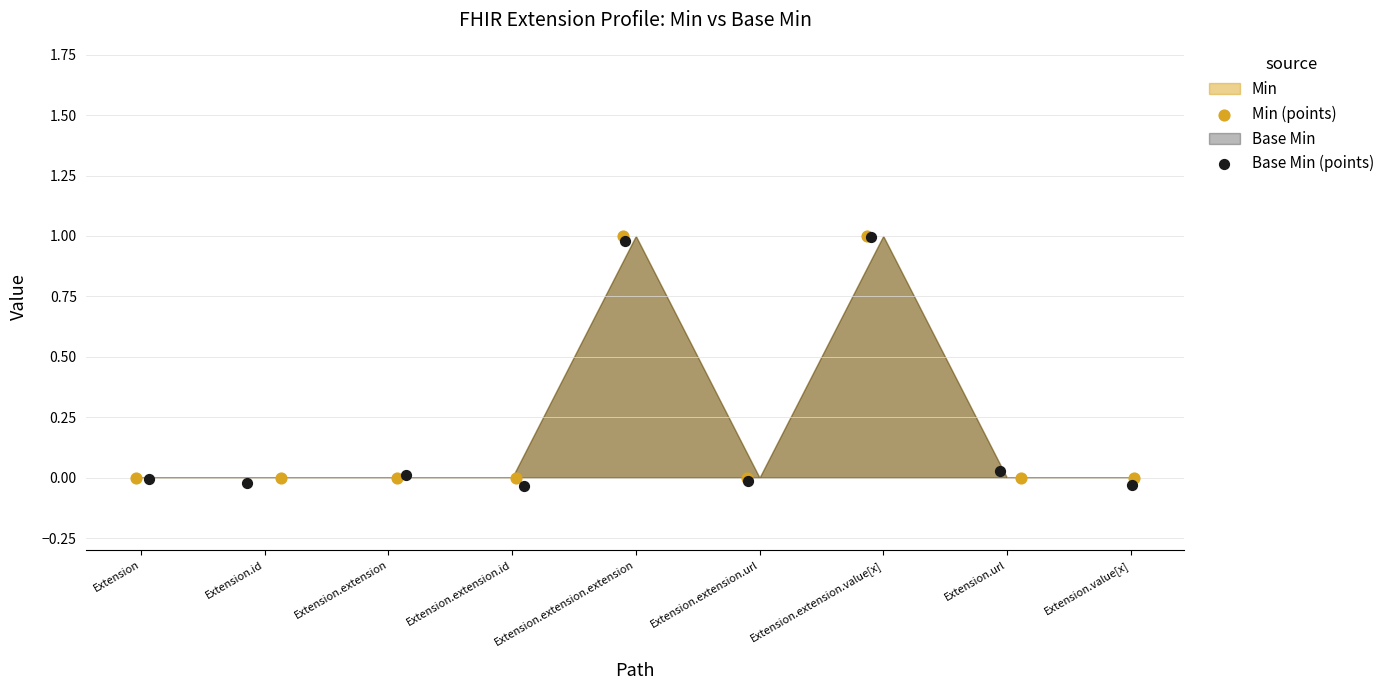

Which series has the largest Y range (max minus min)?

Base Min (points)